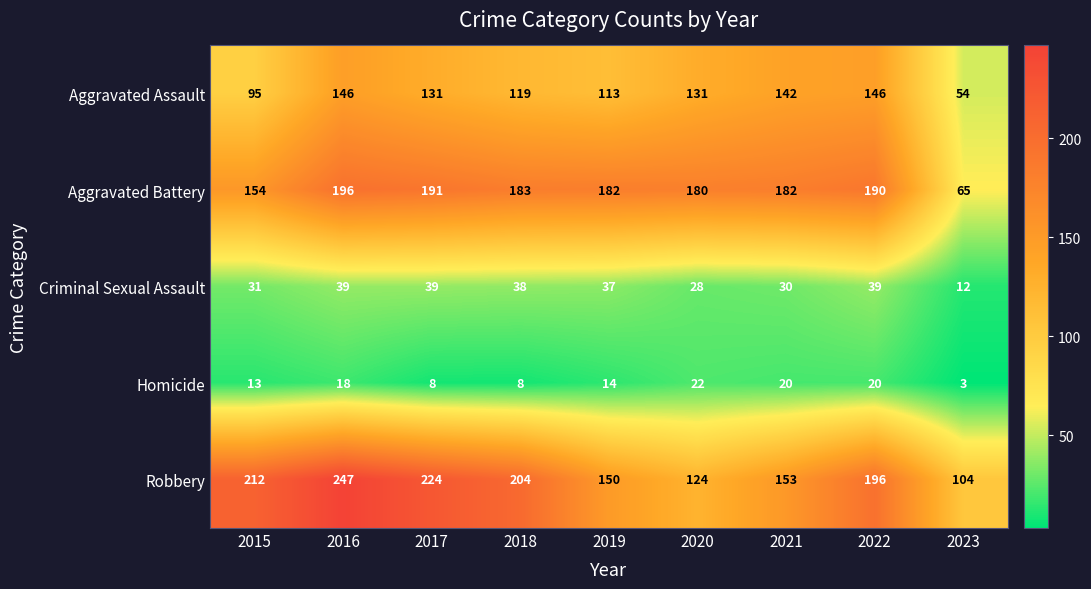

What is the sum of the Aggravated Battery values at 2018 and 2015?

337